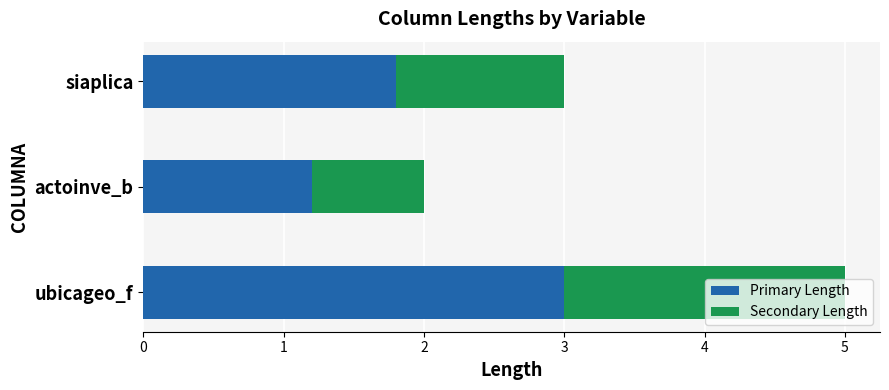

What is the total value across all series at siaplica?

3.0